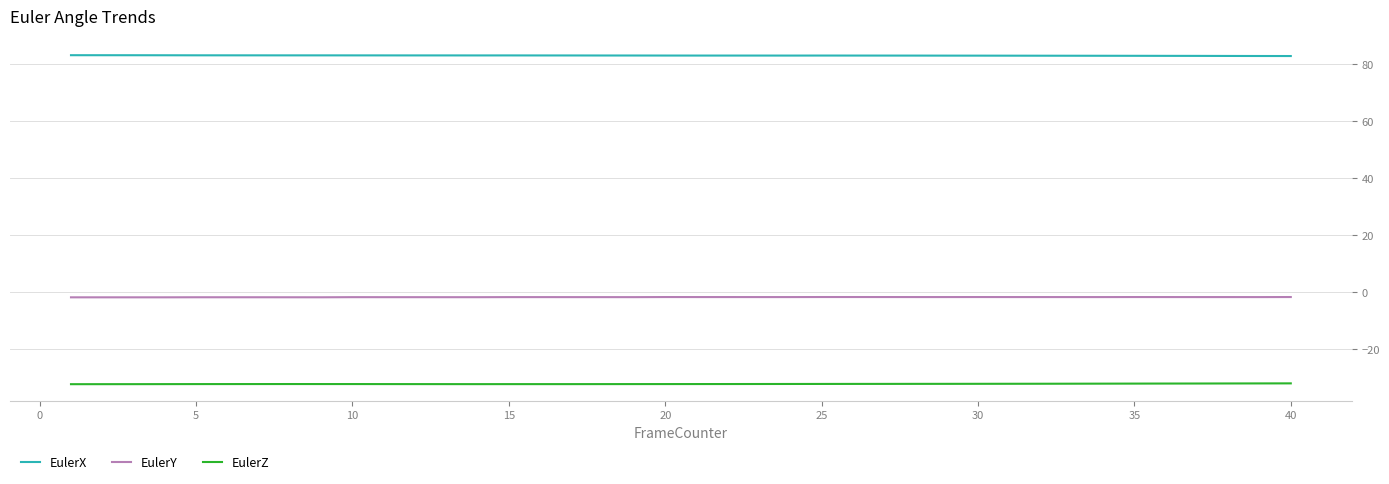

Rank the series by their average value, from highest to lowest.

EulerX, EulerY, EulerZ